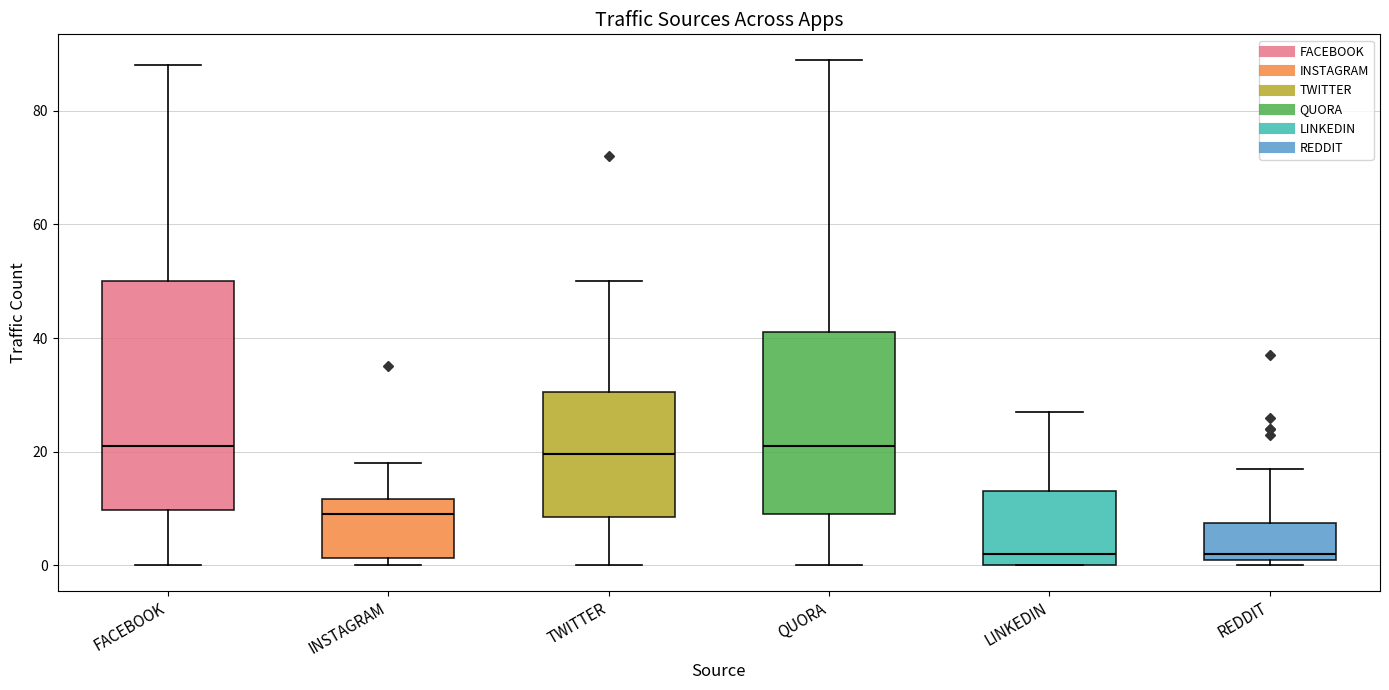

Comparing the boxes themselves (not the whiskers), which one is the tallest?

FACEBOOK